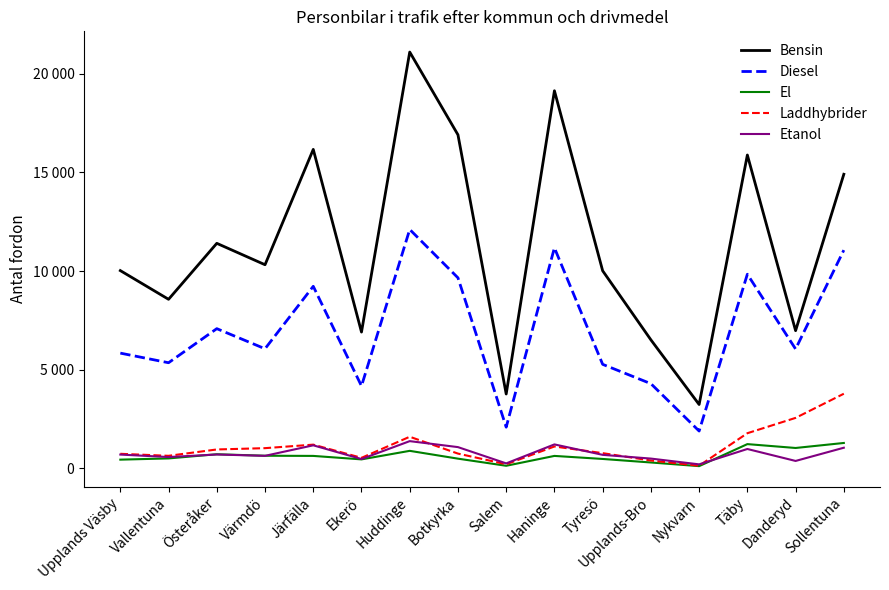

What are all the series names shown in the legend?

Bensin, Diesel, El, Laddhybrider, Etanol